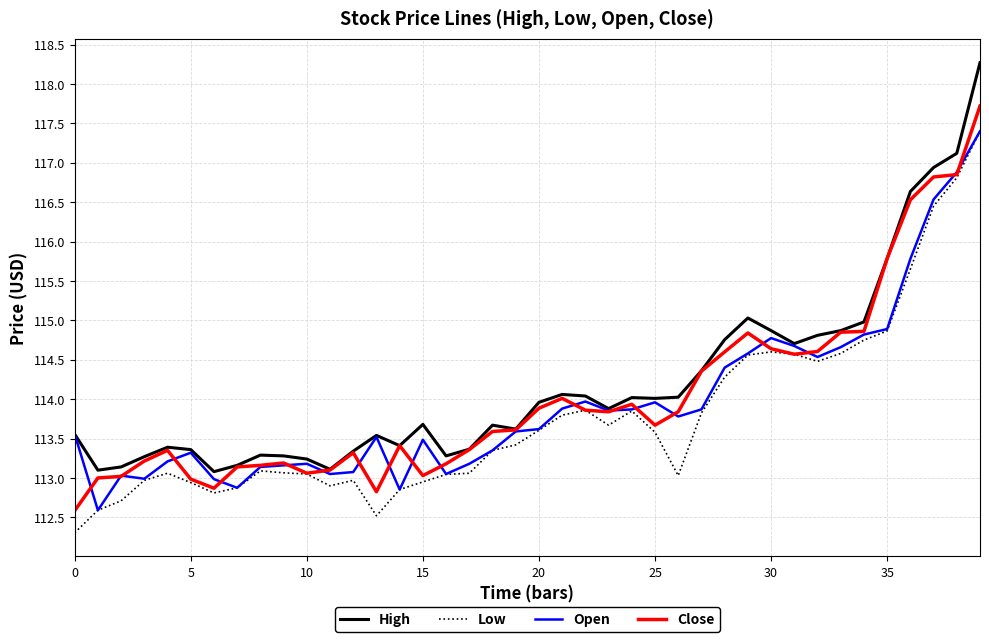

What is the minimum value for Open?

112.6